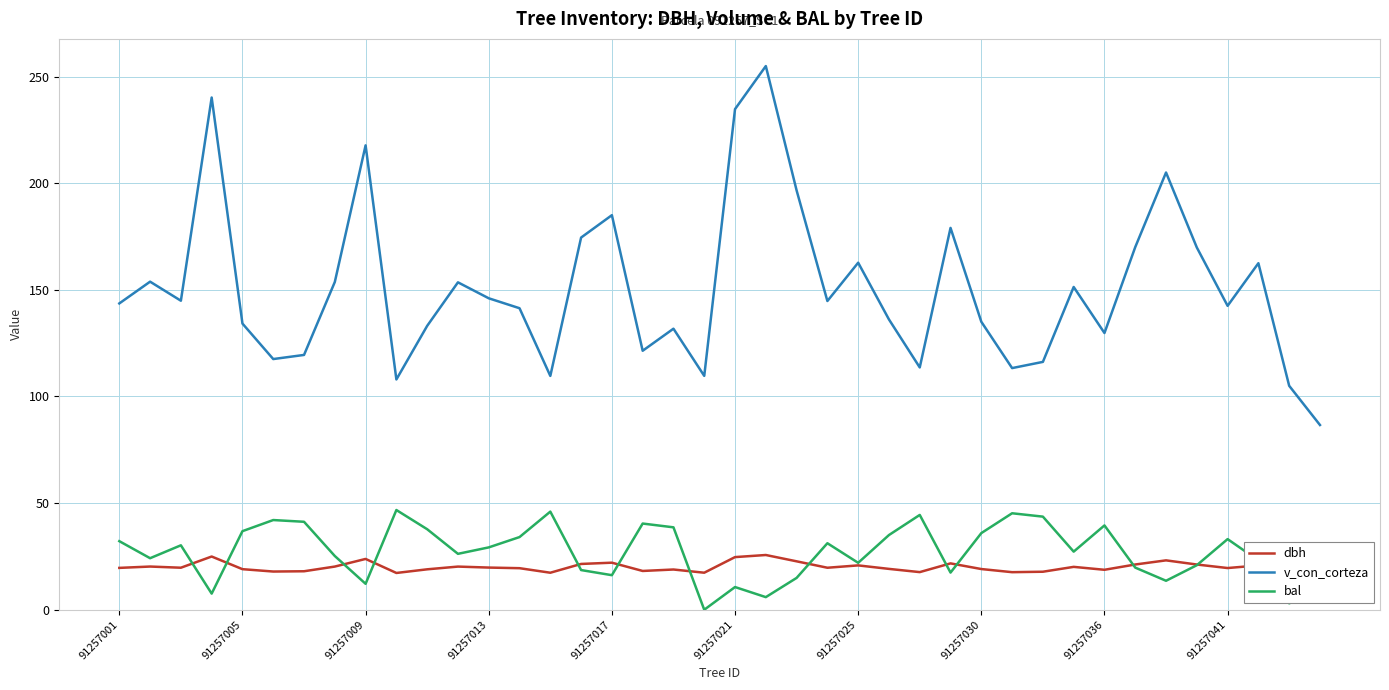

What is the sum of the dbh values at 11 and 26?

37.9